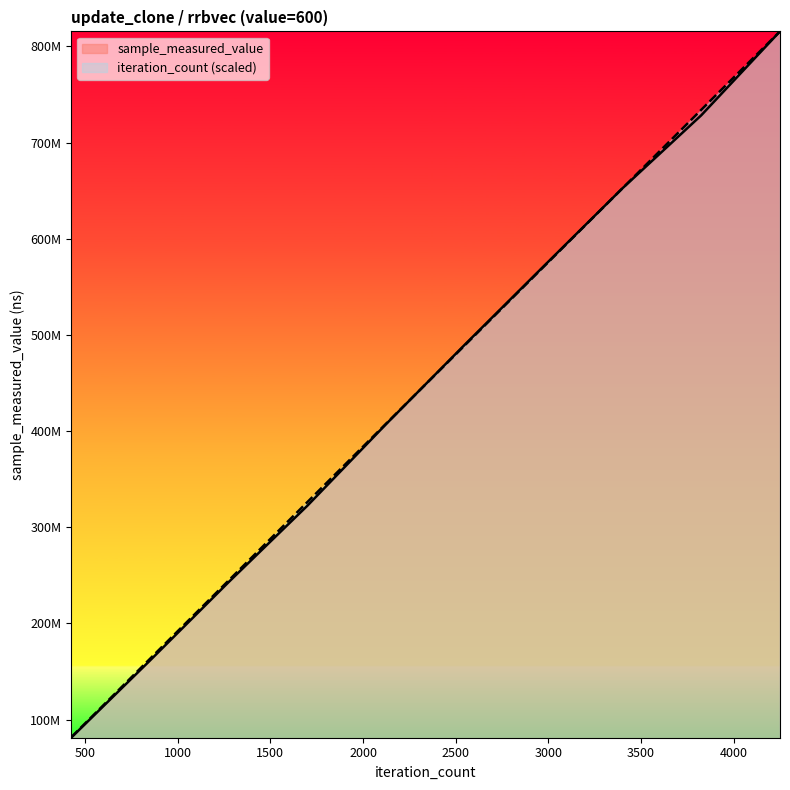

Rank the series at 2975 from lowest to highest value.

iteration_count, sample_measured_value